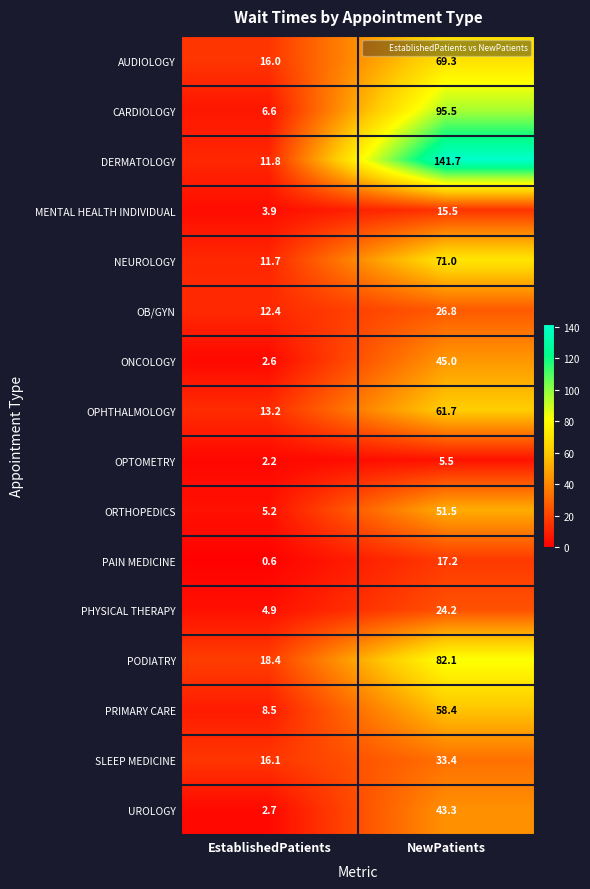

At EstablishedPatients, list the series in order from largest to smallest.

PODIATRY, SLEEP MEDICINE, AUDIOLOGY, OPHTHALMOLOGY, OB/GYN, DERMATOLOGY, NEUROLOGY, PRIMARY CARE, CARDIOLOGY, ORTHOPEDICS, PHYSICAL THERAPY, MENTAL HEALTH INDIVIDUAL, UROLOGY, ONCOLOGY, OPTOMETRY, PAIN MEDICINE